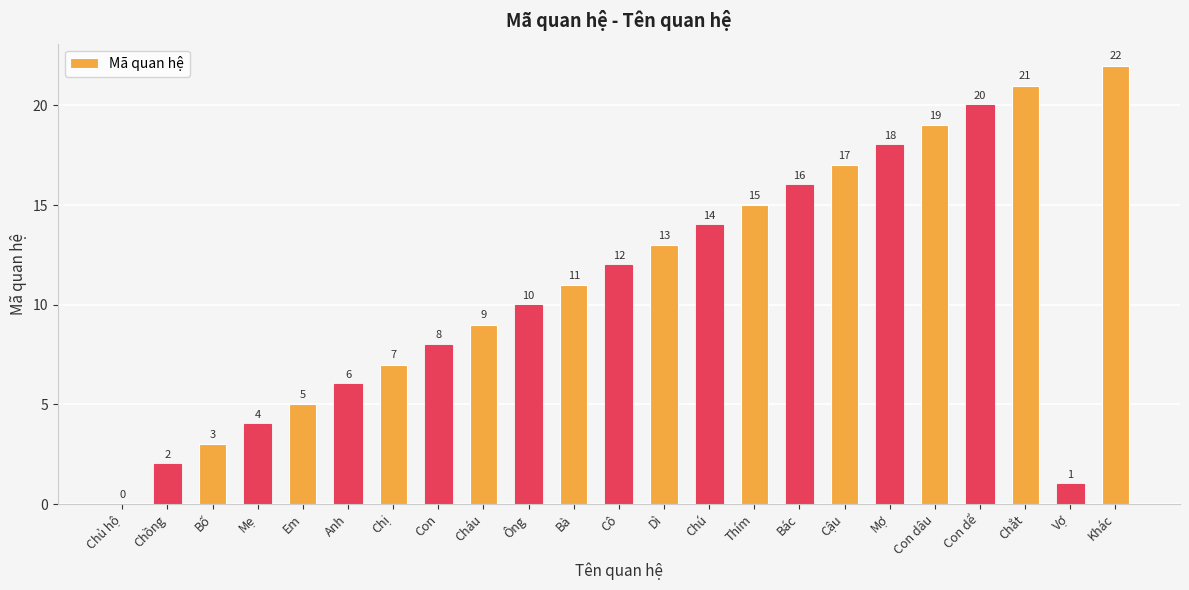

The value at Khác is 37. True or false?

False